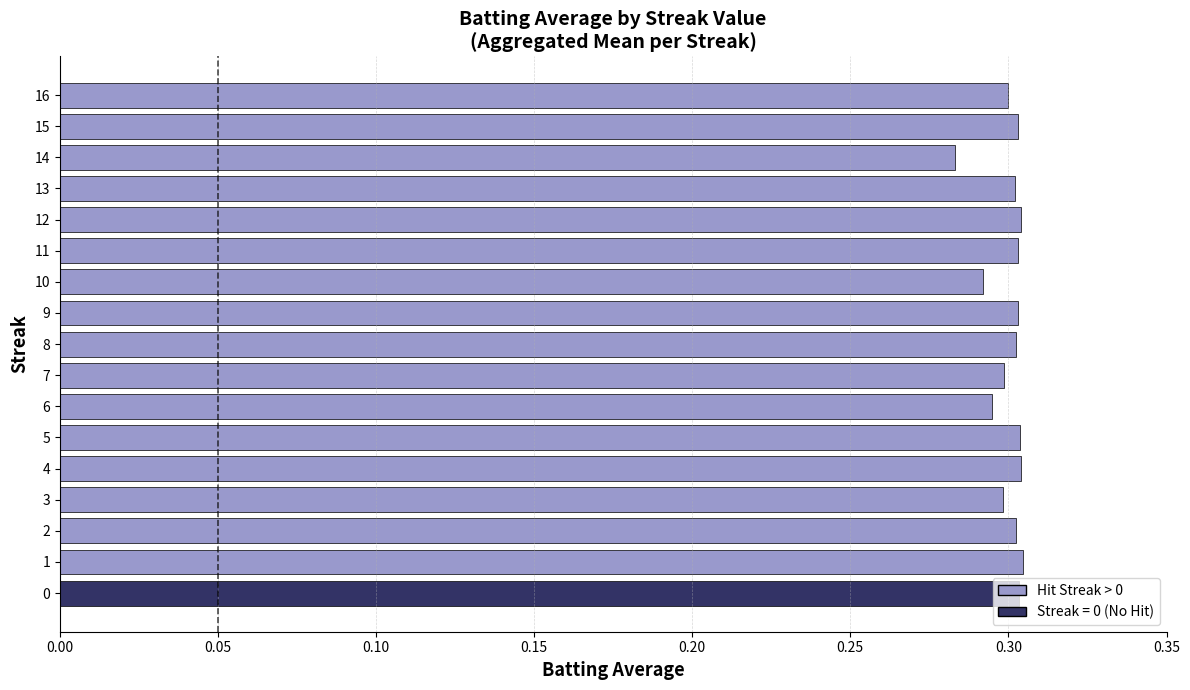

Is it true that the value at 8 is 0.3?

True